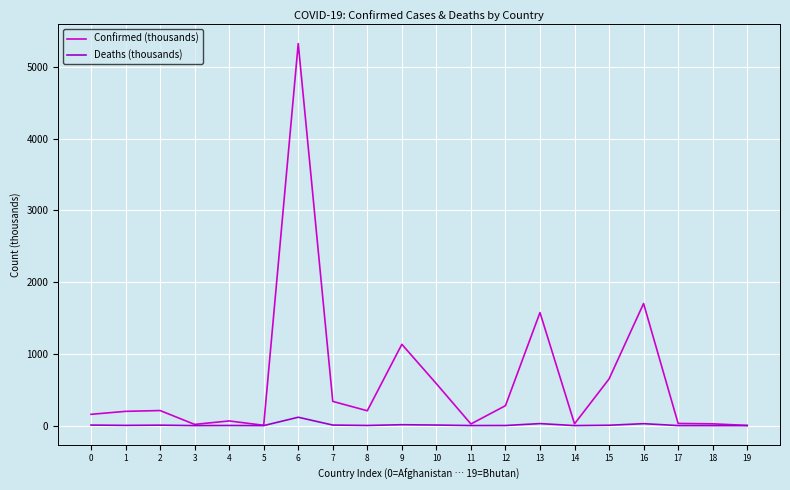

Which series has the widest spread of values?

Confirmed (thousands)